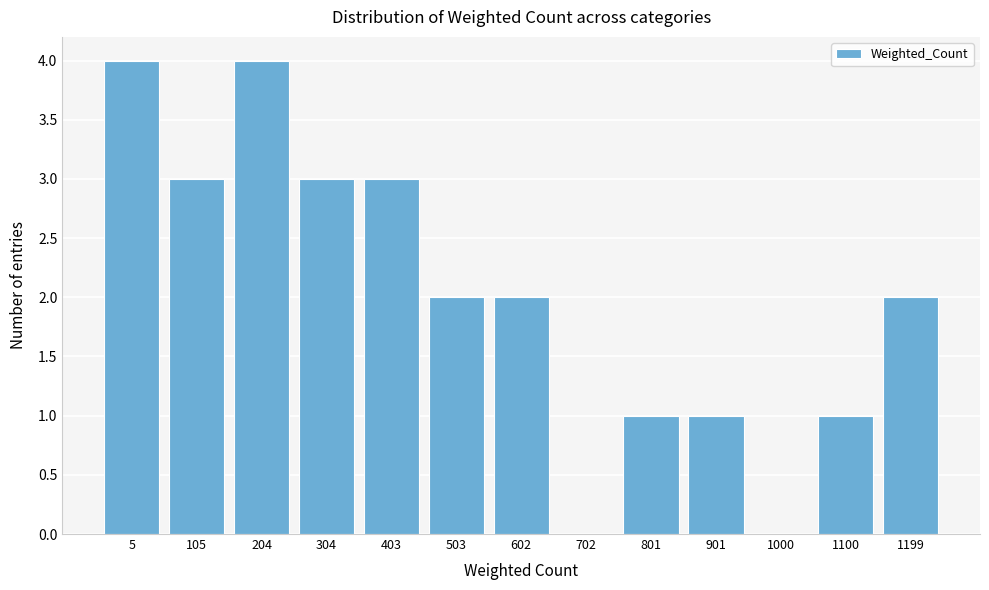

Reading right to left, list all the values displayed in this chart.

1199=2	1100=1	1000=0	901=1	801=1	702=0	602=2	503=2	403=3	304=3	204=4	105=3	5=4